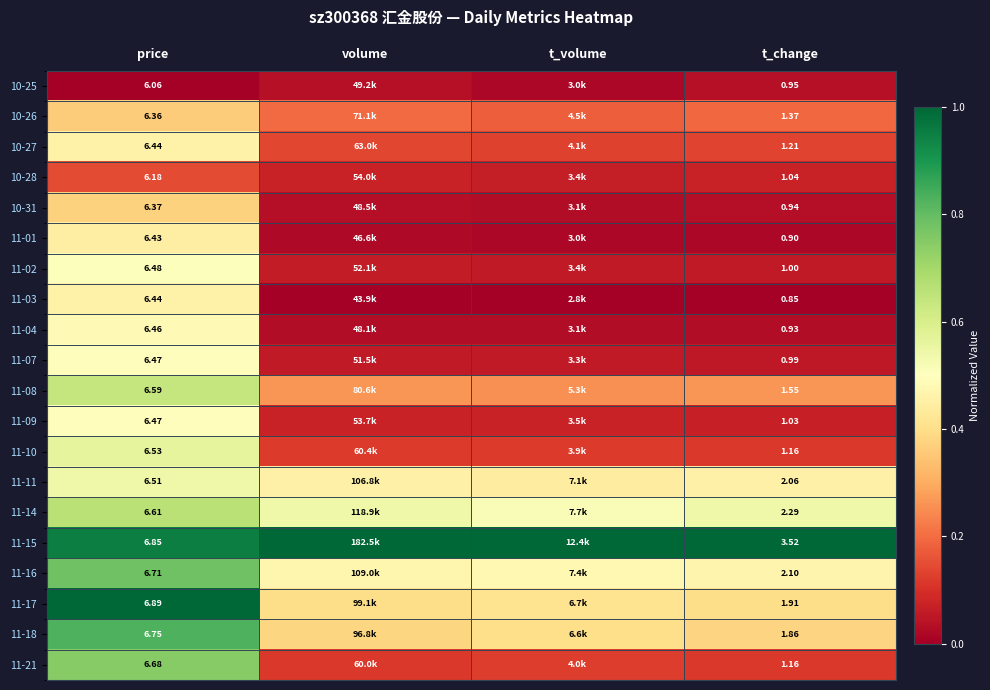

Is the value of 11-09 at price greater than the value of 11-03 at price?

Yes